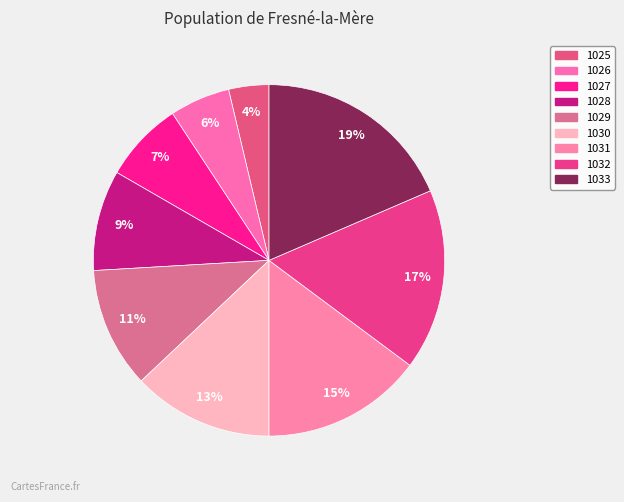

Do 1031 and 1030 together represent more than half of the pie?

No